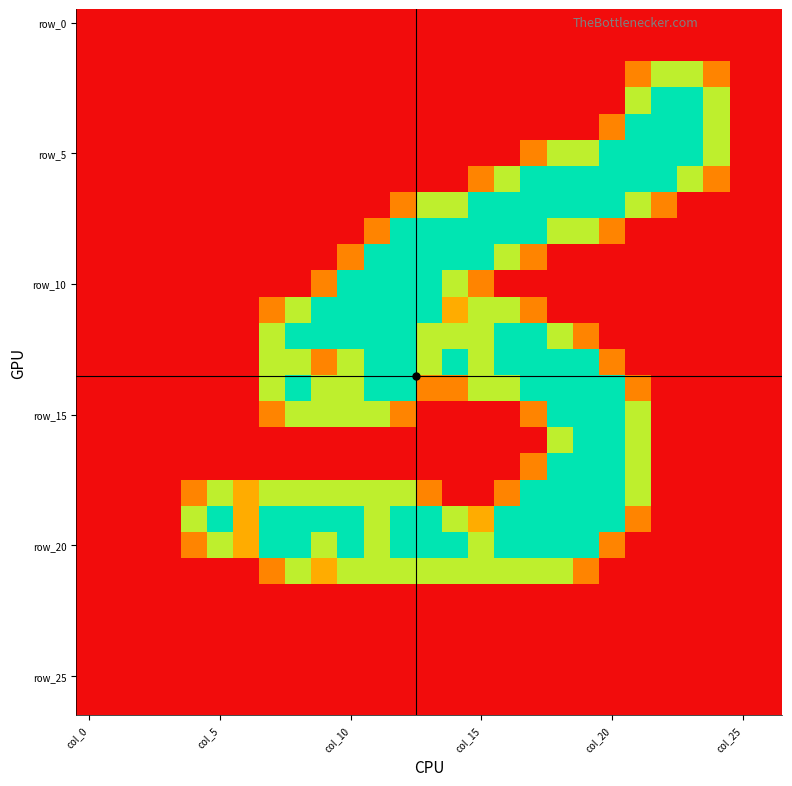

Count the number of data series in this chart.

27